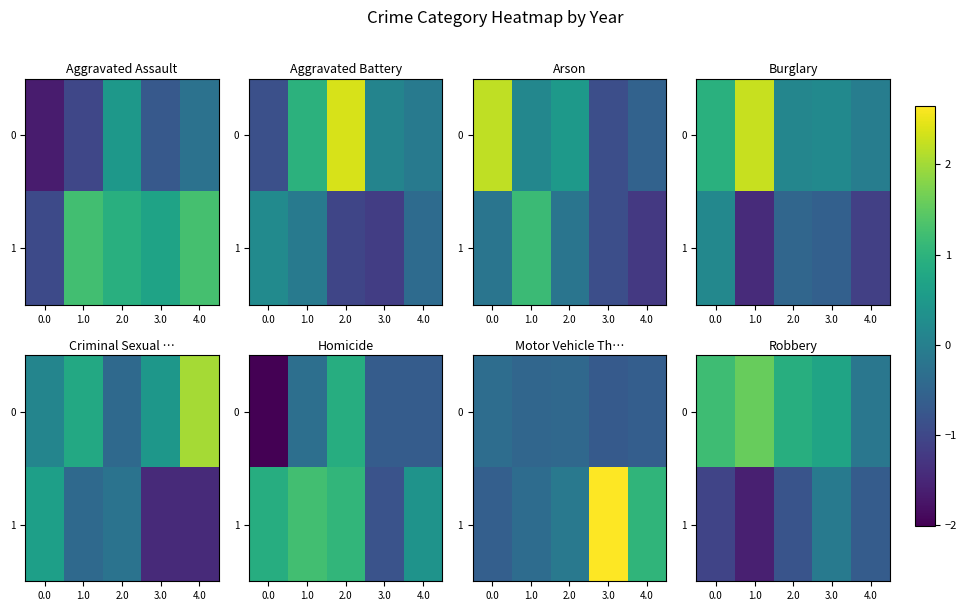

List the series in order of their overall mean, highest first.

0, 1